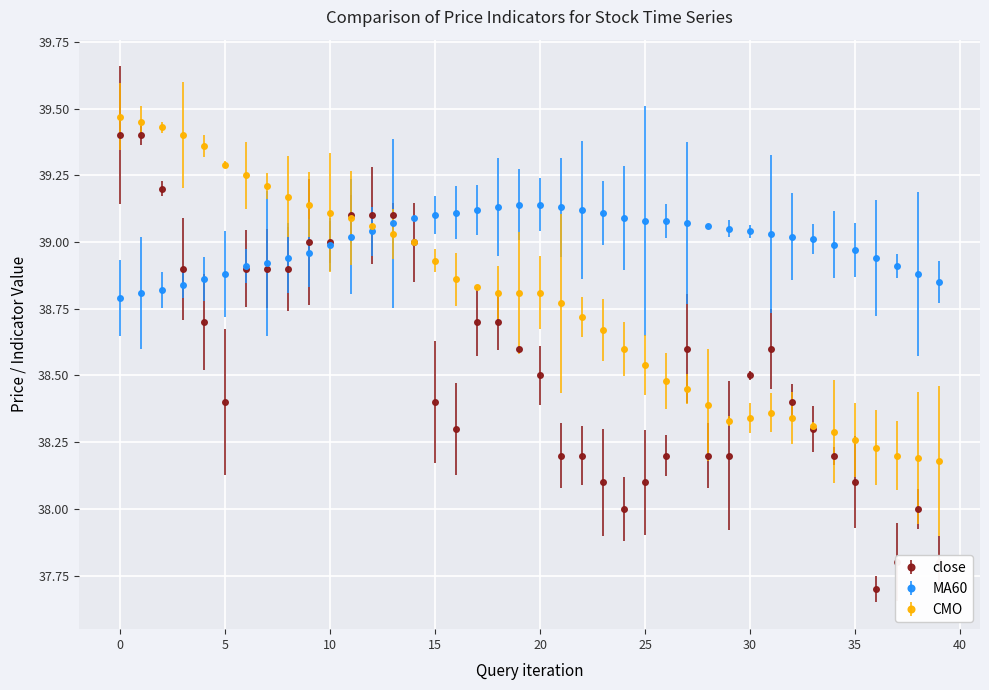

What is the highest value of the close series?

39.4